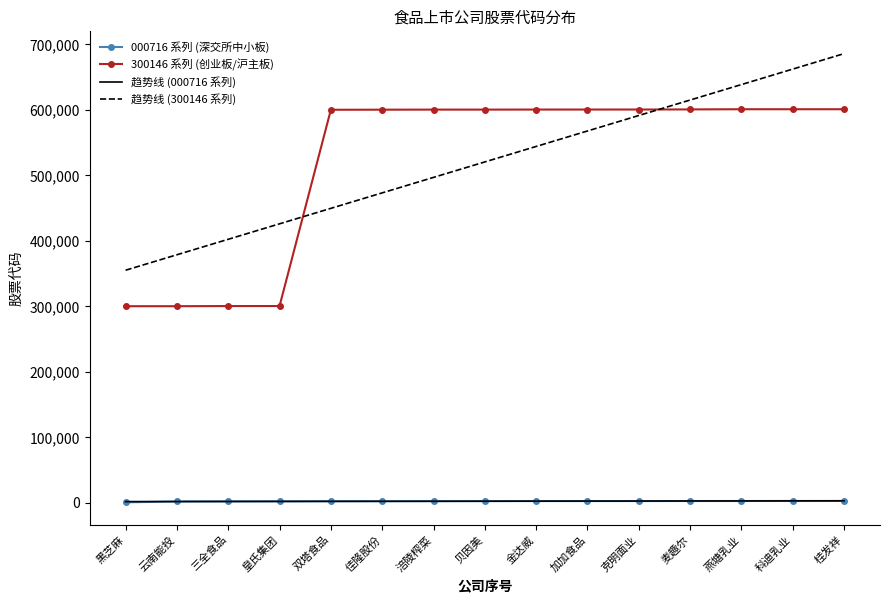

True or false: 趋势线 (000716 系列) has a value of 2595.4 at 加加食品.

True